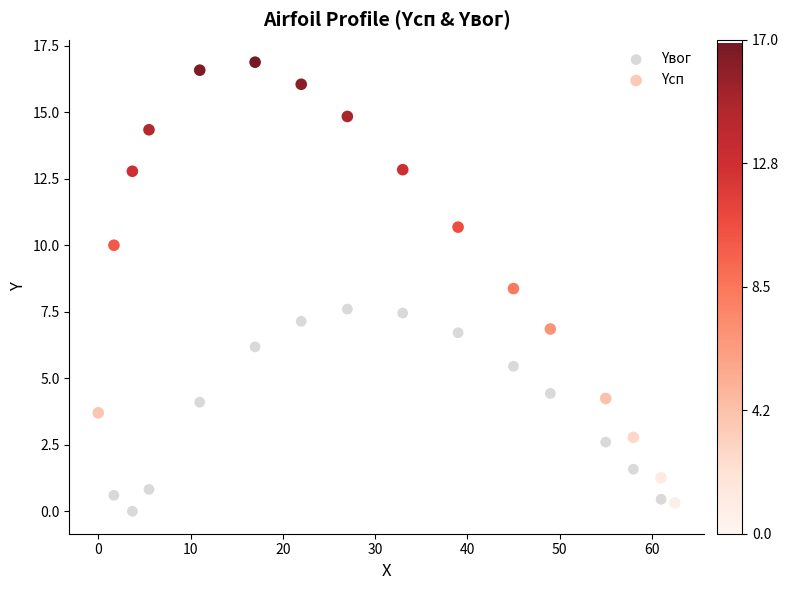

Which series has the largest Y range (max minus min)?

Yсп